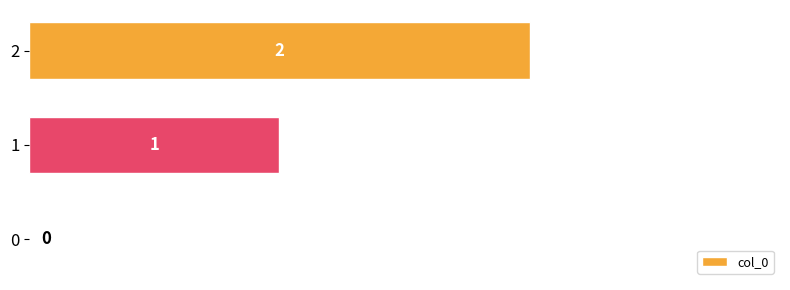

Is it true that the value at 1 is 2?

False